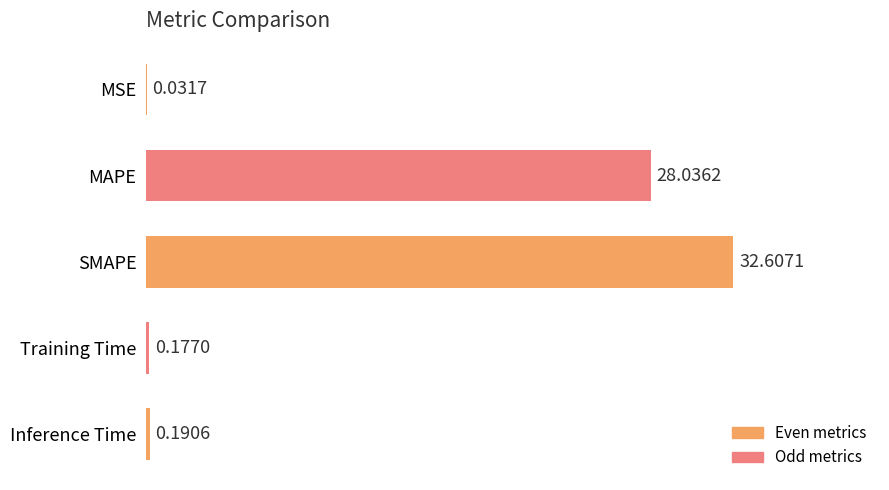

What is the sum of the values at Inference Time and MAPE?

28.2